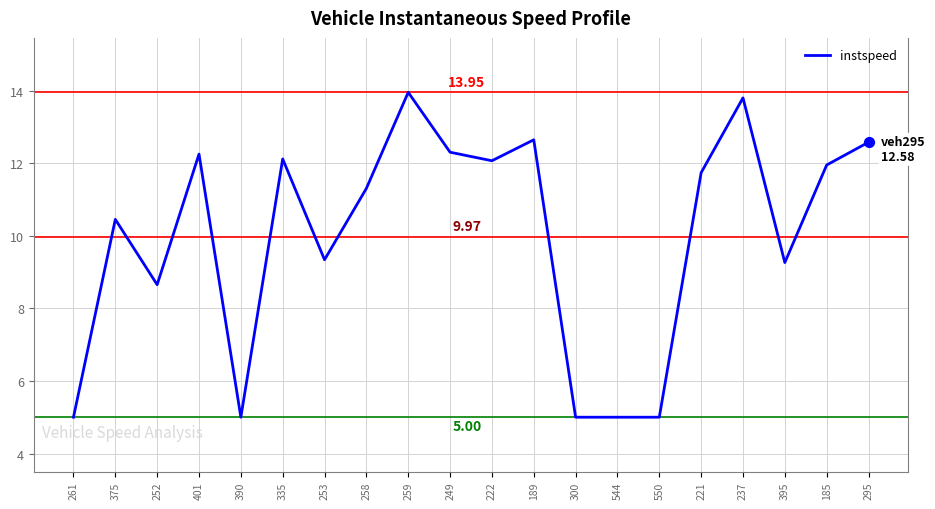

Which has a higher value, 395 or 261?

395